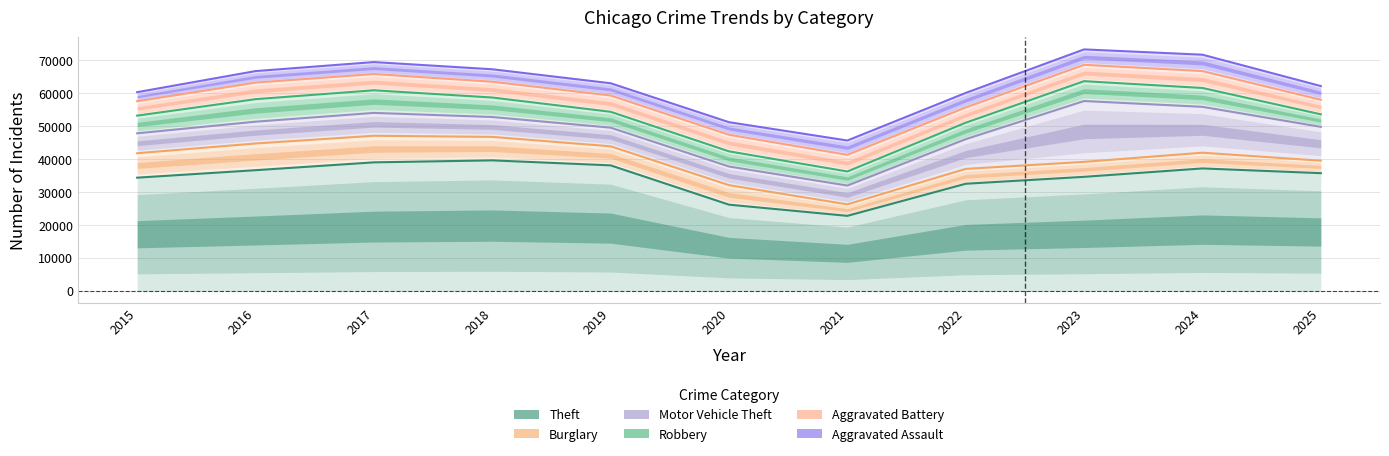

At which label is Aggravated Assault closest to 59471?

2022